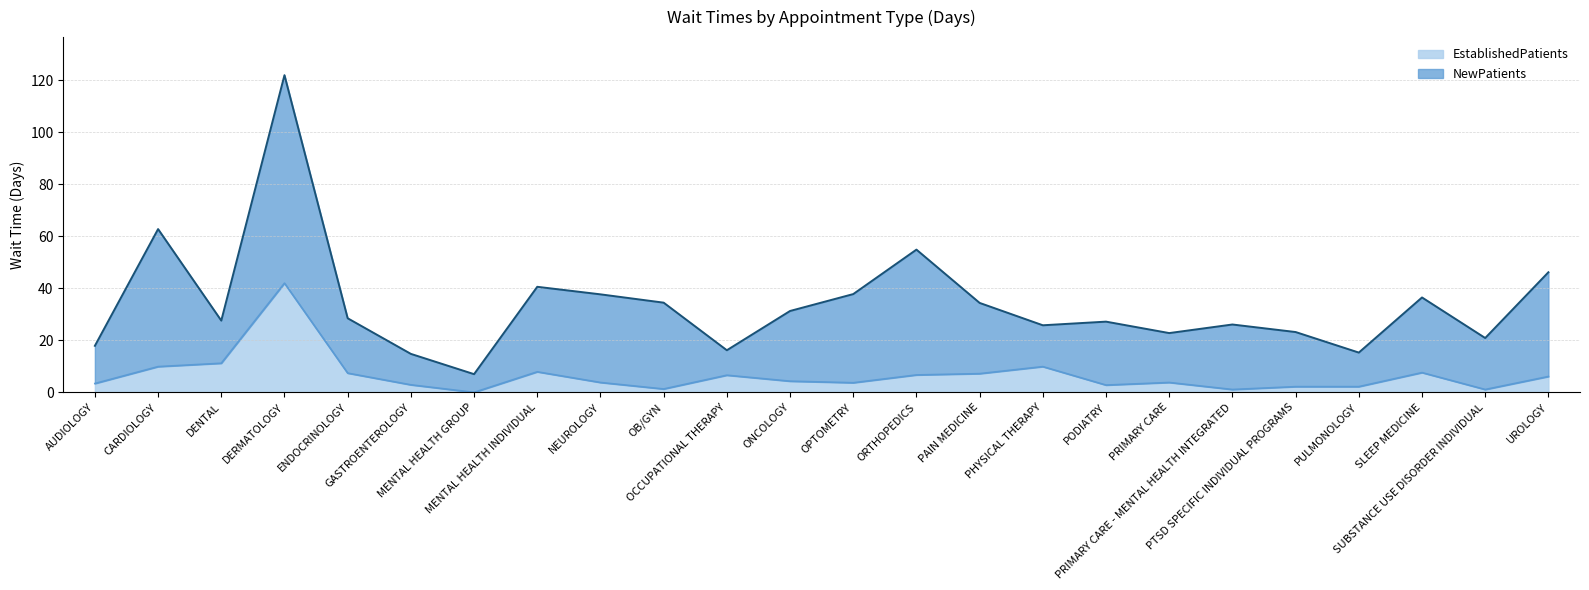

What position from the right is PRIMARY CARE?

7